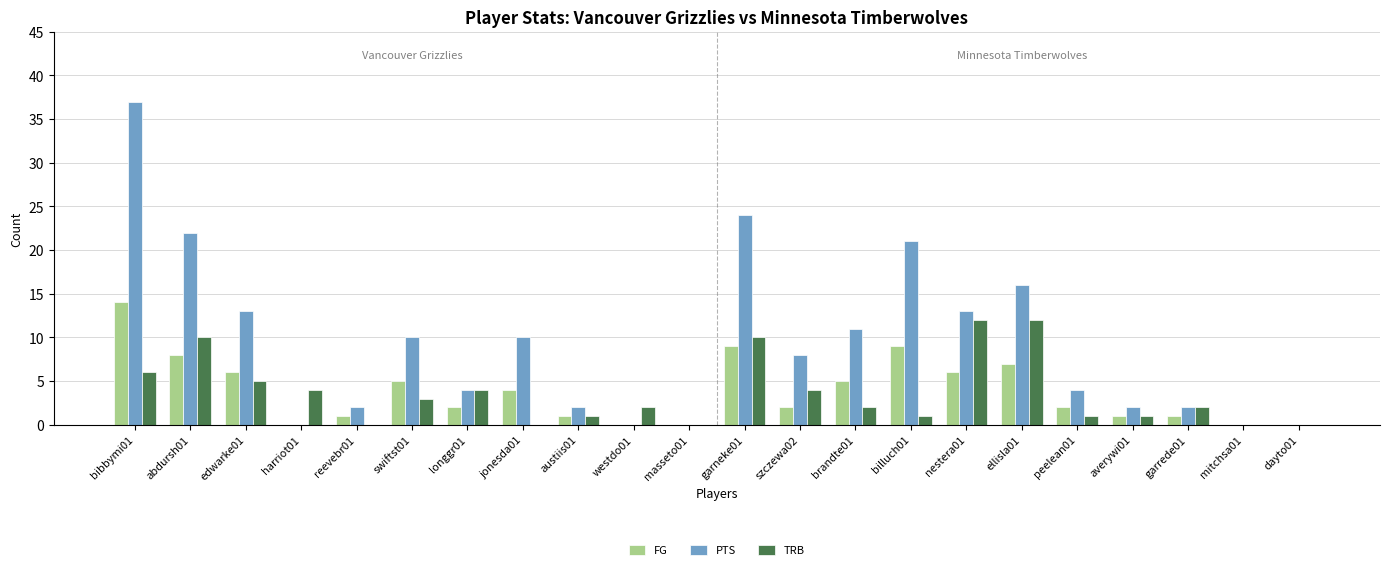

Count the number of categories in the chart.

22